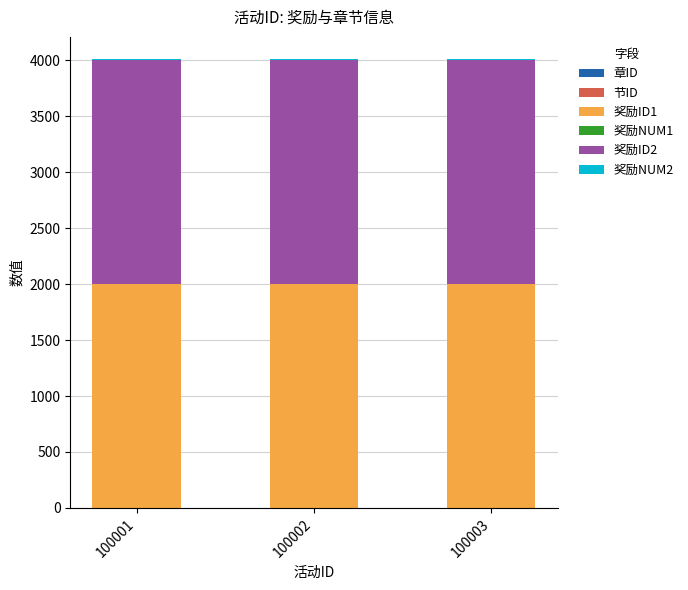

What is the average value of the 节ID series?

1